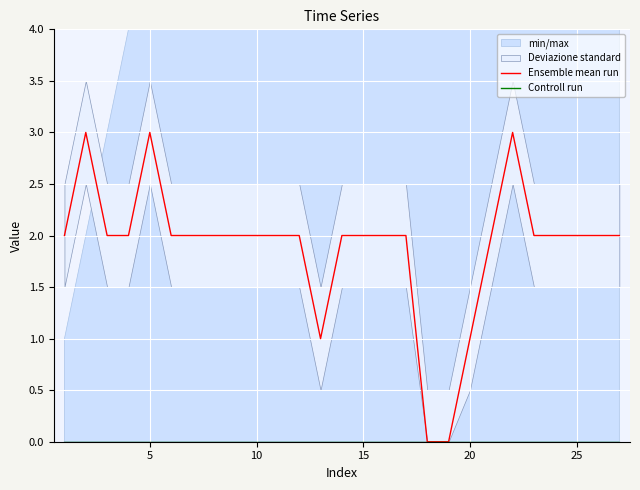

True or false: Controll run and Ensemble mean run cross at least once.

False